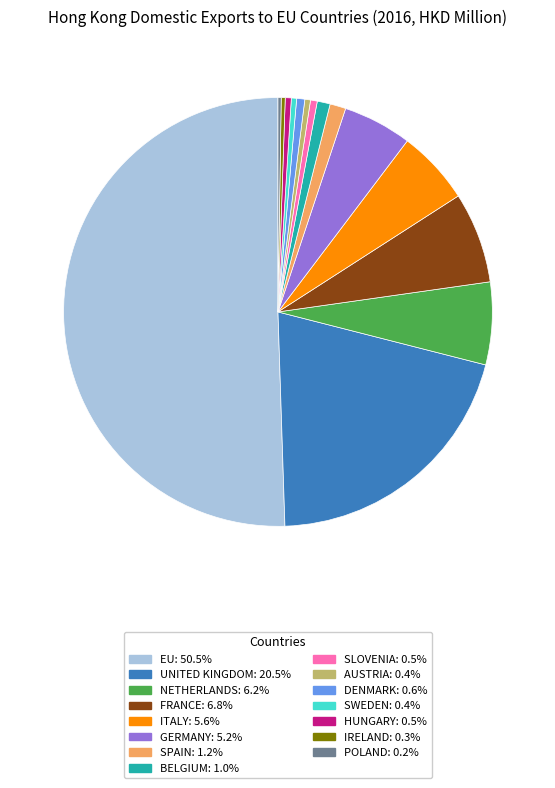

What is the majority slice?

EU